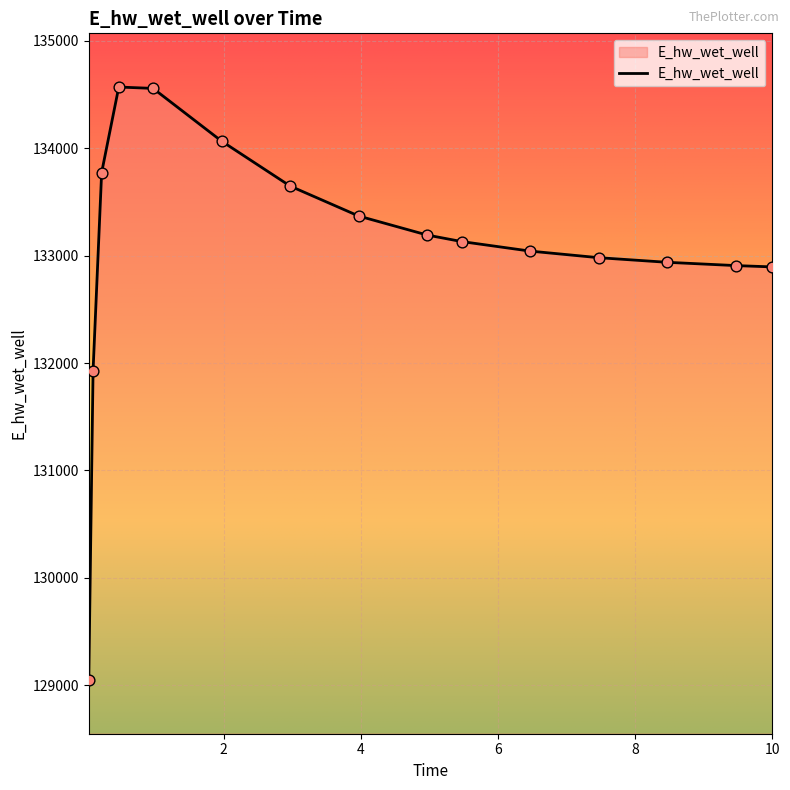

What is the difference between the maximum and minimum values?

5520.8